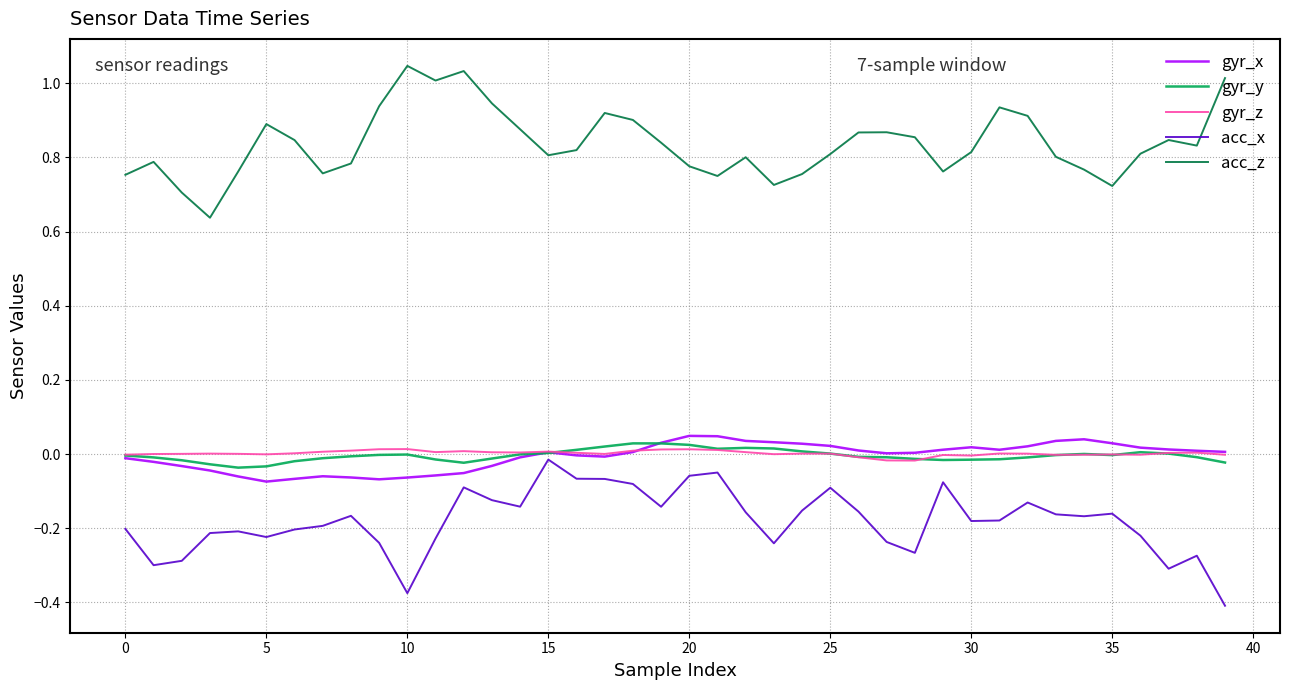

True or false: acc_z and gyr_y intersect in this chart.

False